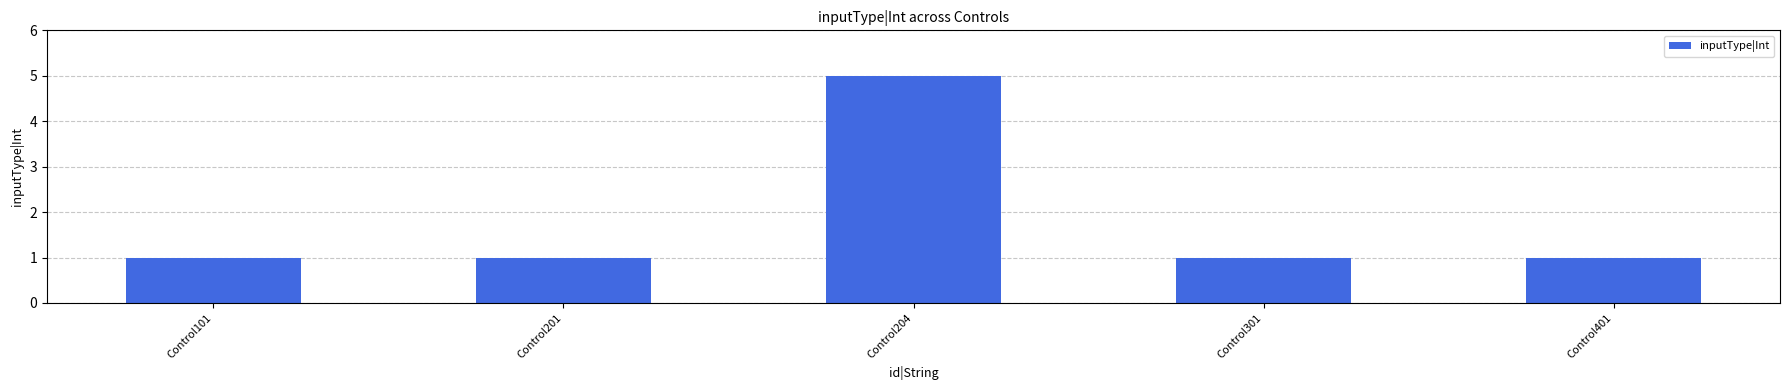

What is the sum of all values?

9